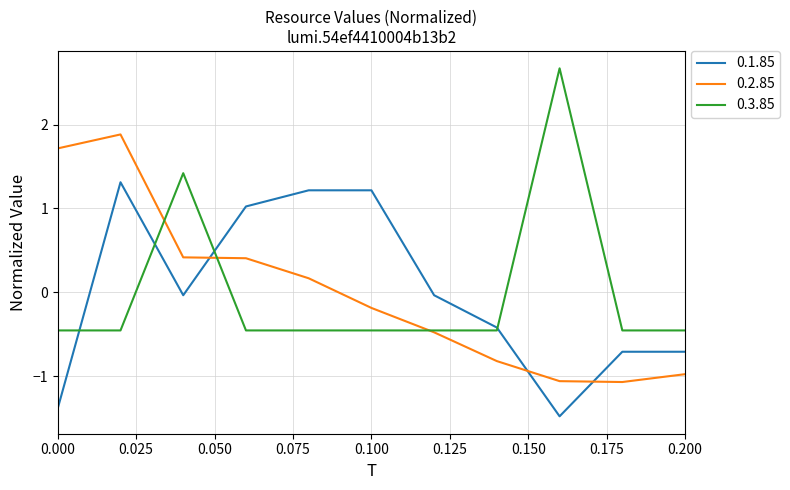

How many interior local valleys does the 0.1.85 series have?

2